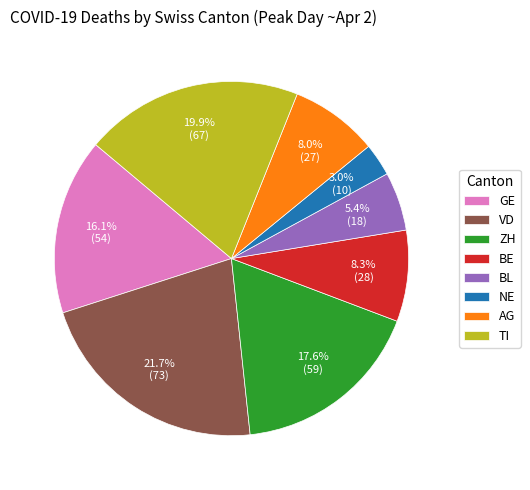

To the nearest percent, what is the combined percentage of GE and TI?

36%